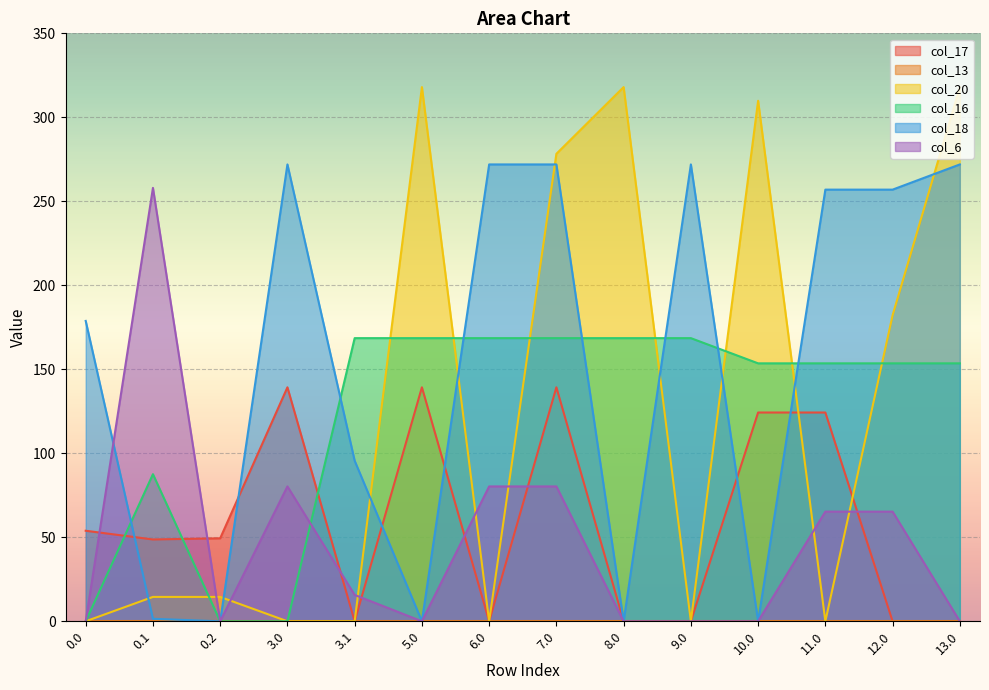

How many positive values does the col_6 series have?

7